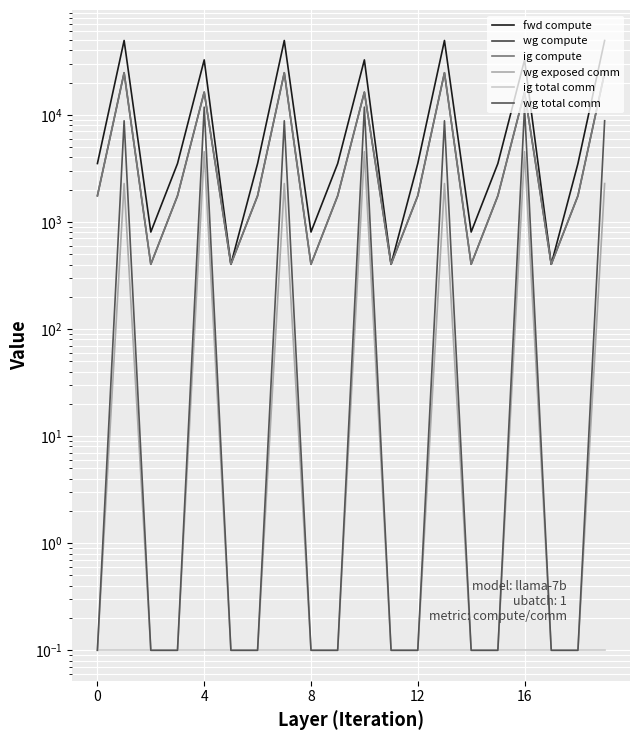

What is the average value of the wg exposed comm series?

1134.6